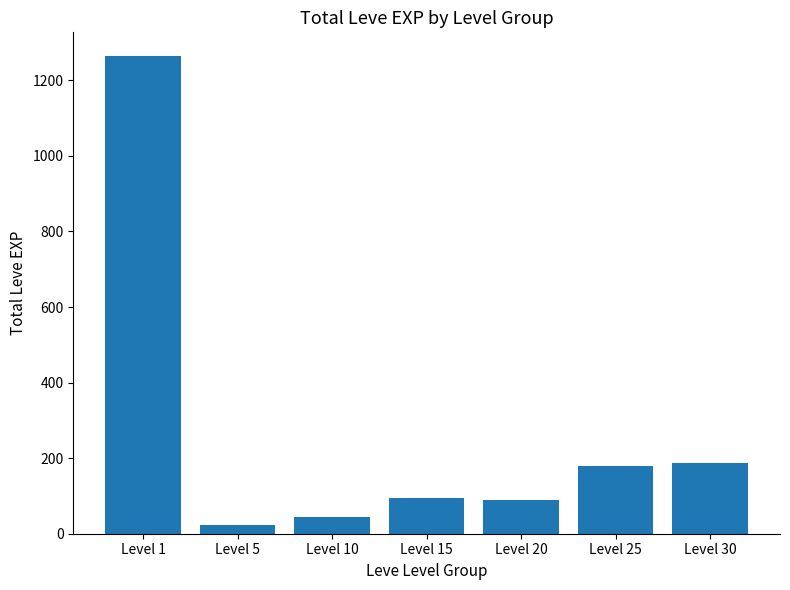

Is it true that the value at Level 10 is 45?

True